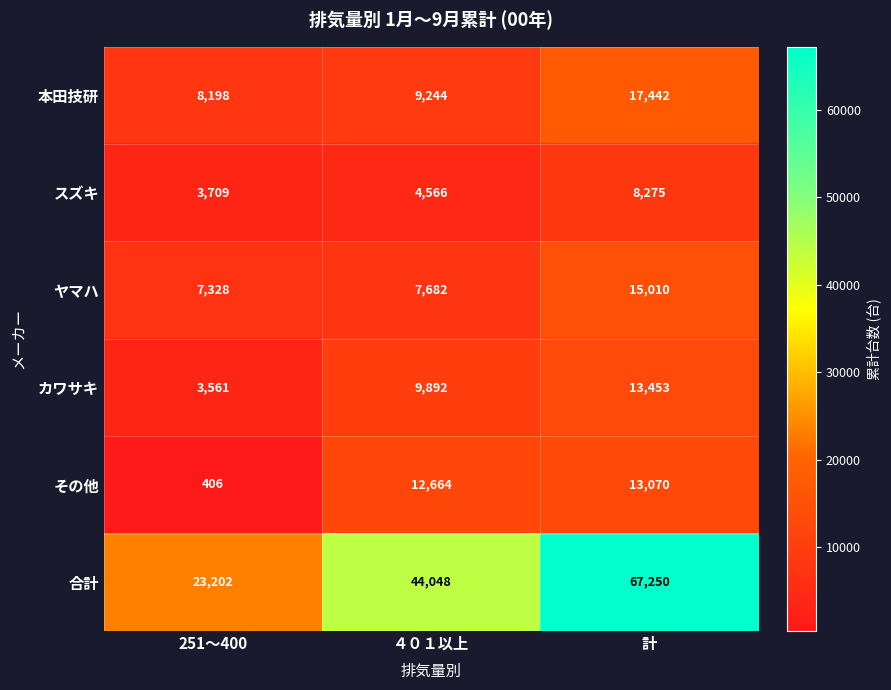

List the series in order of their peak value, lowest first.

スズキ, その他, カワサキ, ヤマハ, 本田技研, 合計